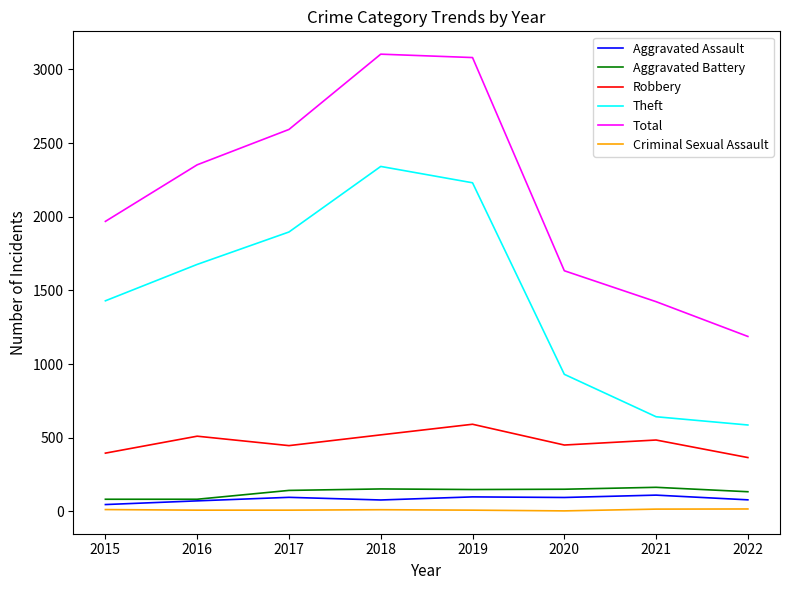

True or false: Theft and Aggravated Battery intersect in this chart.

False